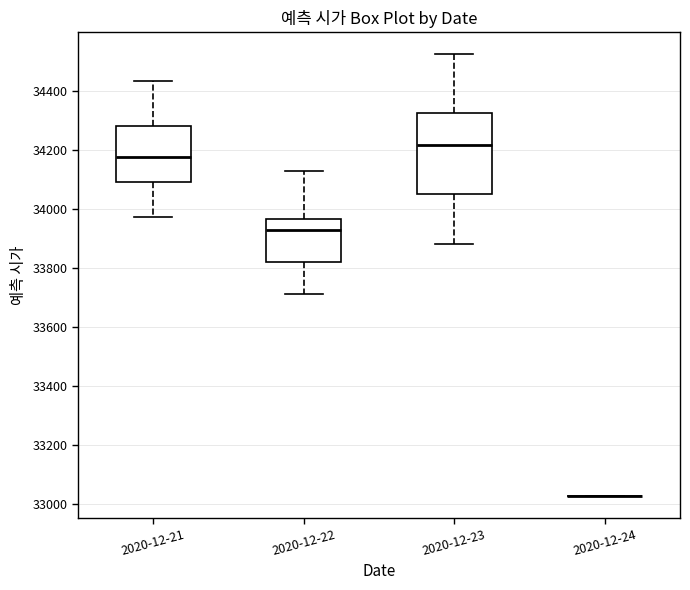

Where does the lower whisker of the box for 2020-12-21 end on the y-axis? The values are not printed on the chart, so give them approximately, as read against the axis.

33980